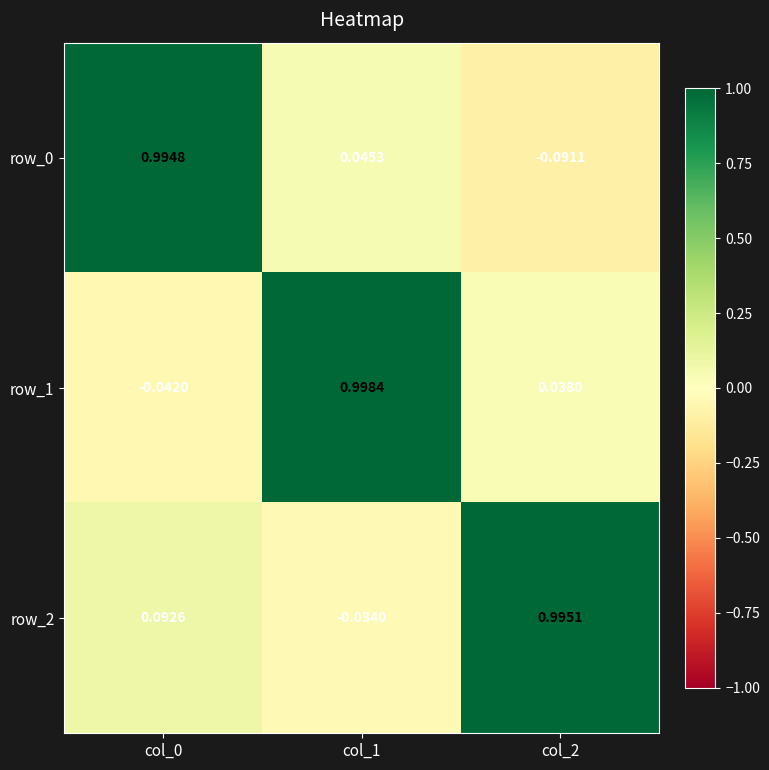

Is the value of row_2 at col_1 greater than the value of row_1 at col_1?

No